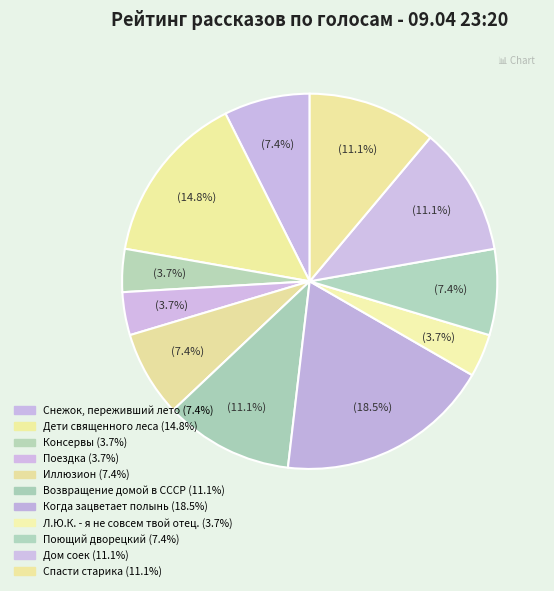

Which has a higher value, Когда зацветает полынь or Л.Ю.К. - я не совсем твой отец.?

Когда зацветает полынь